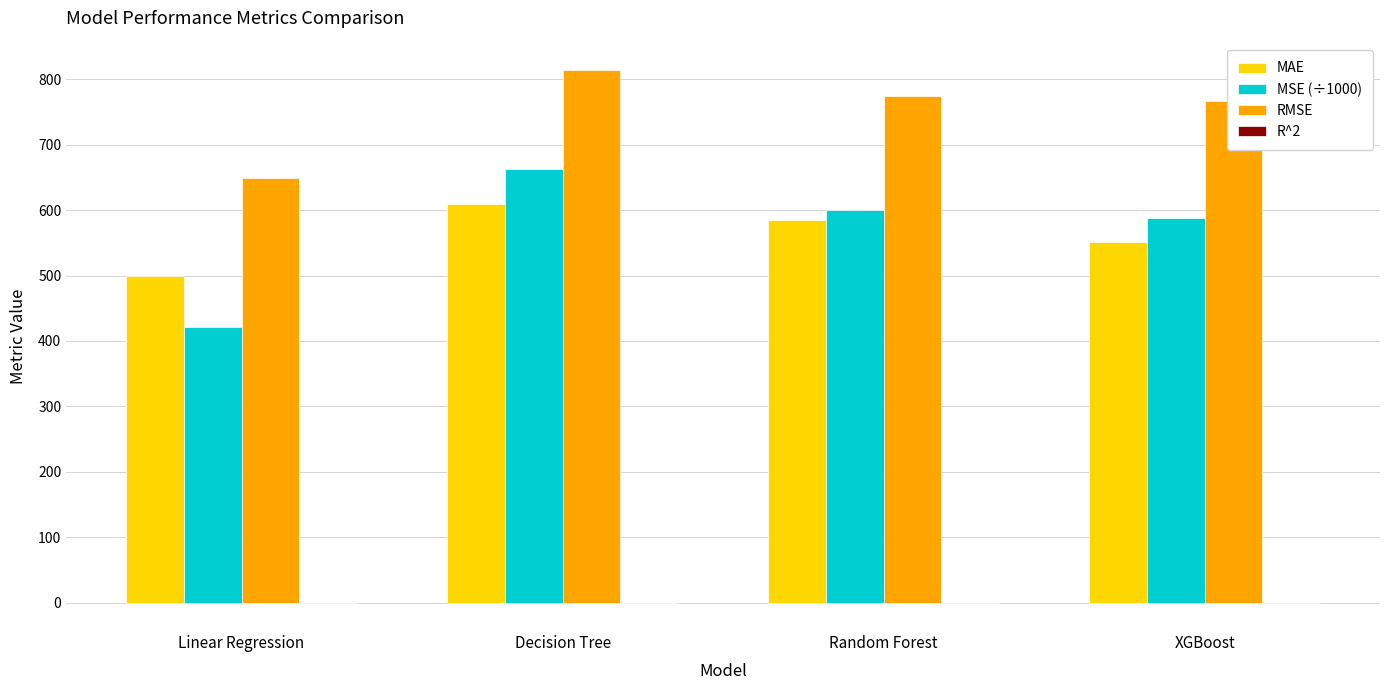

Between Decision Tree and XGBoost, which series saw the biggest shift?

MSE (÷1000)